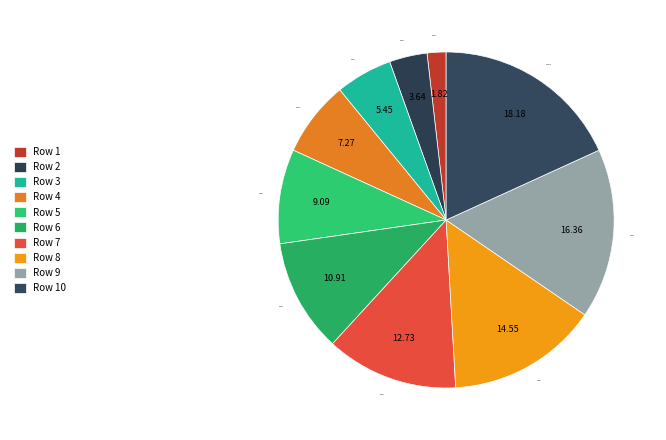

How many segments does this pie chart have?

10